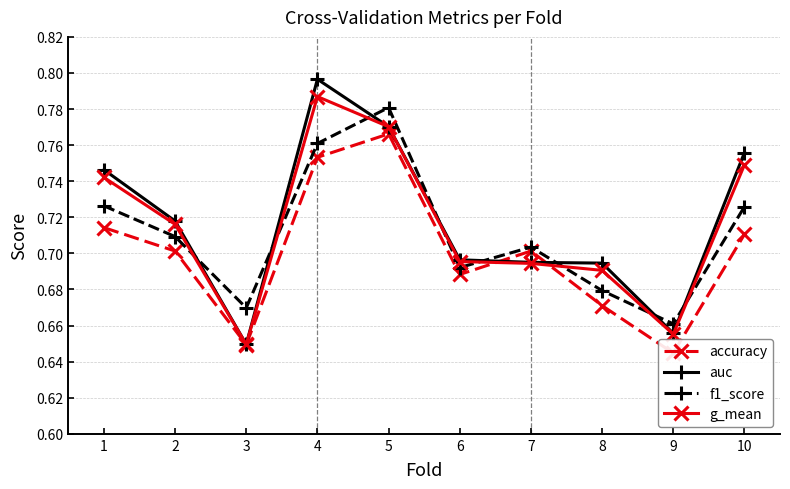

How many f1_score values are between 0 and 1?

10